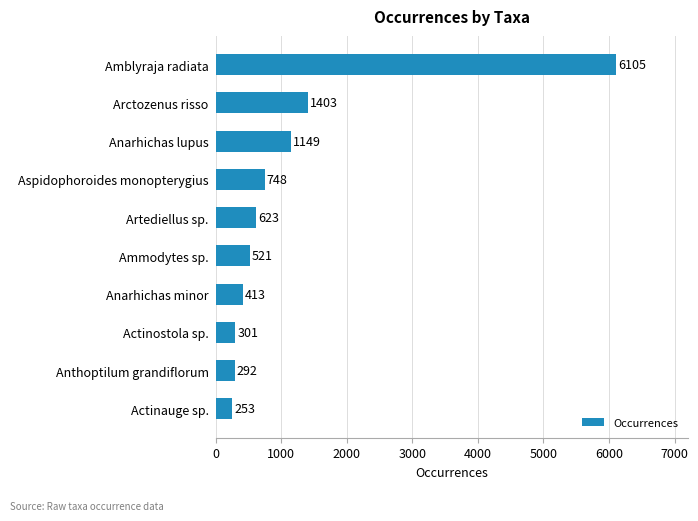

What is the change in value from Actinauge sp. to Aspidophoroides monopterygius?

+495